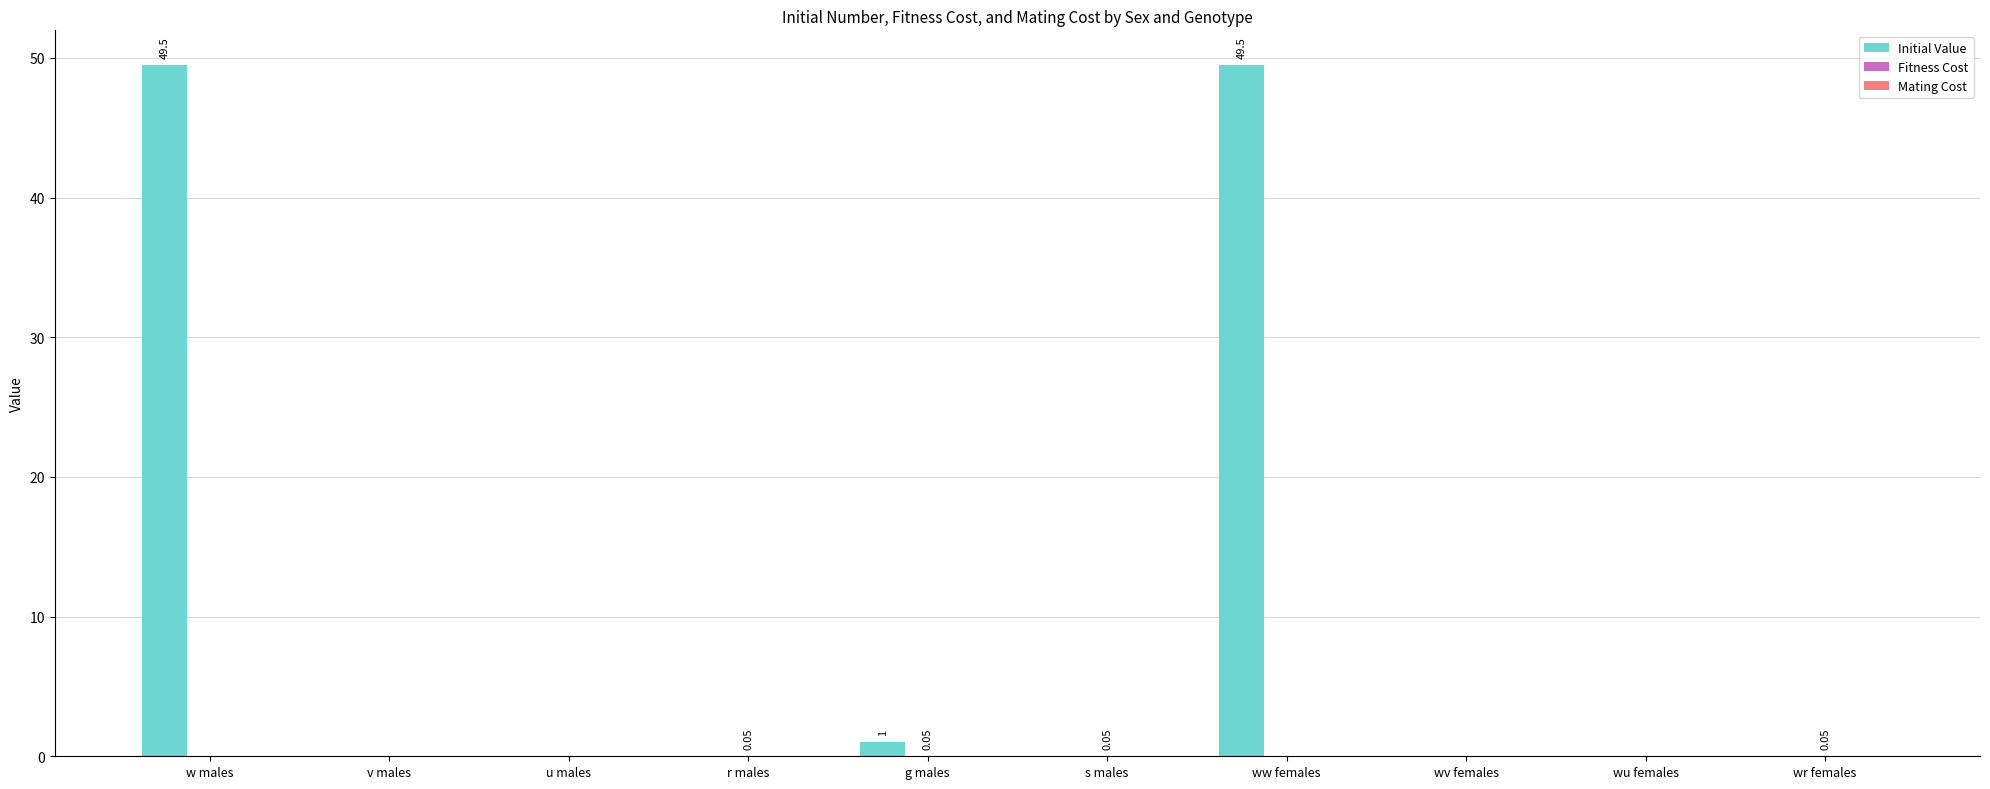

Which series has the largest total across all categories?

Initial Value